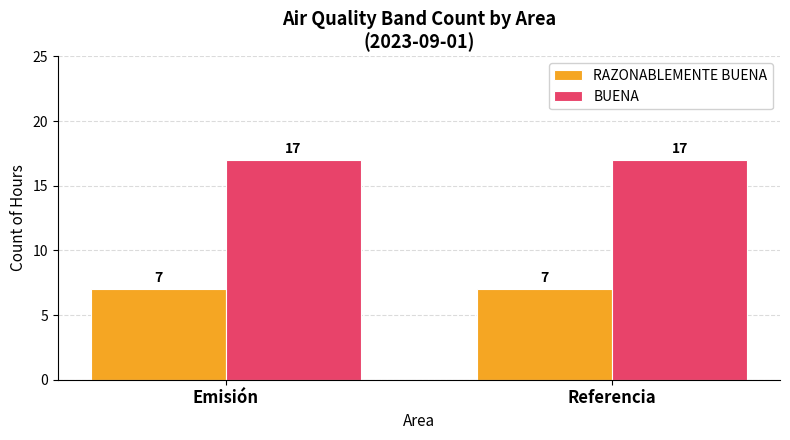

The BUENA series shows 17 at Referencia. True or false?

True